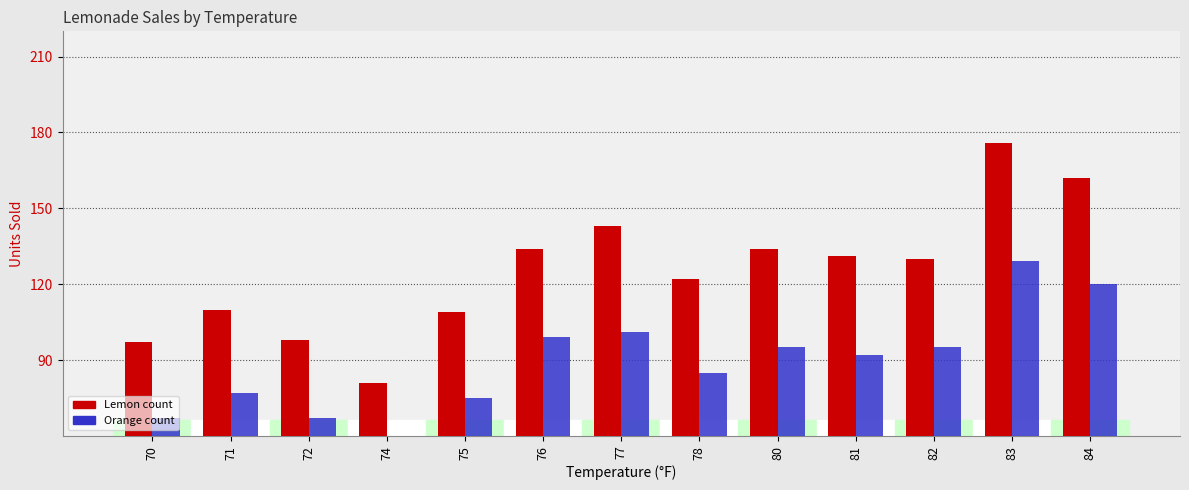

What are all the series names shown in the legend?

Lemon, Orange